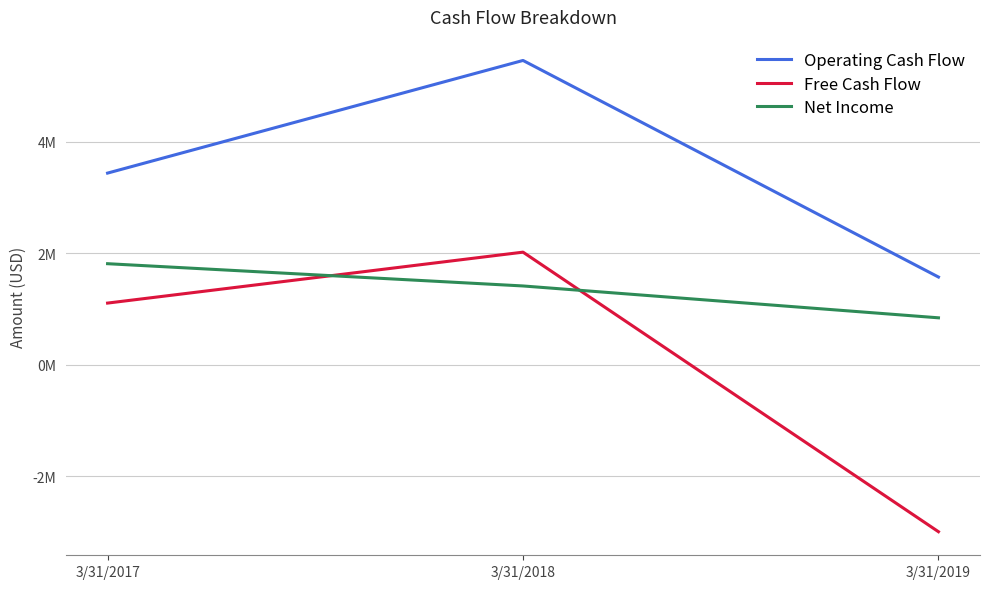

Reading left to right, what are all the values shown in this chart?

Operating Cash Flow: 3438000	5457000	1575000
Free Cash Flow: 1108000	2021000	-2990000
Net Income: 1814000	1415000	844000